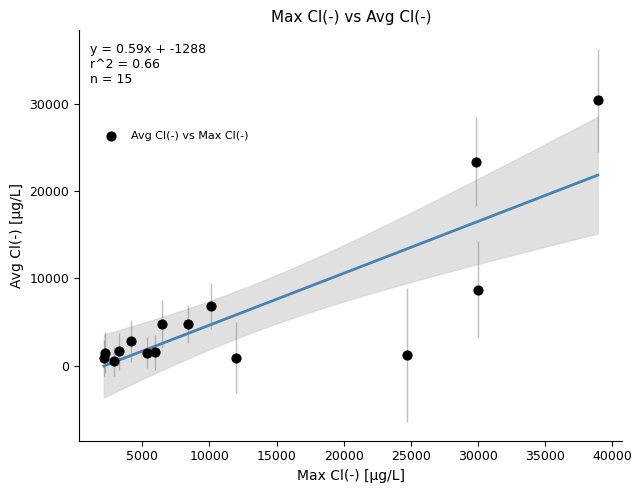

What is the range of X values (max minus min)?

36775